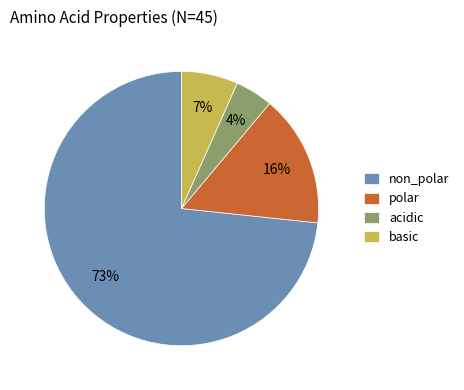

What is the largest slice in the pie chart?

non_polar